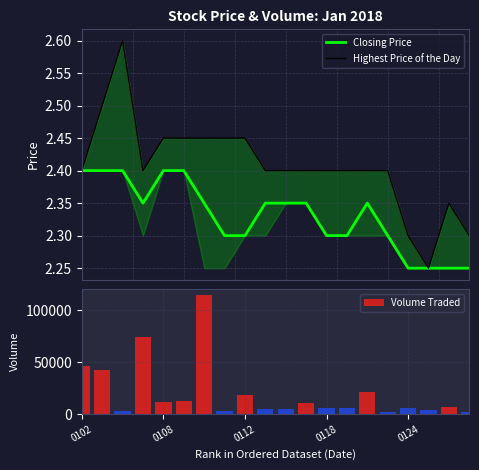

How many values in the Volume Traded series are below 6900?

10